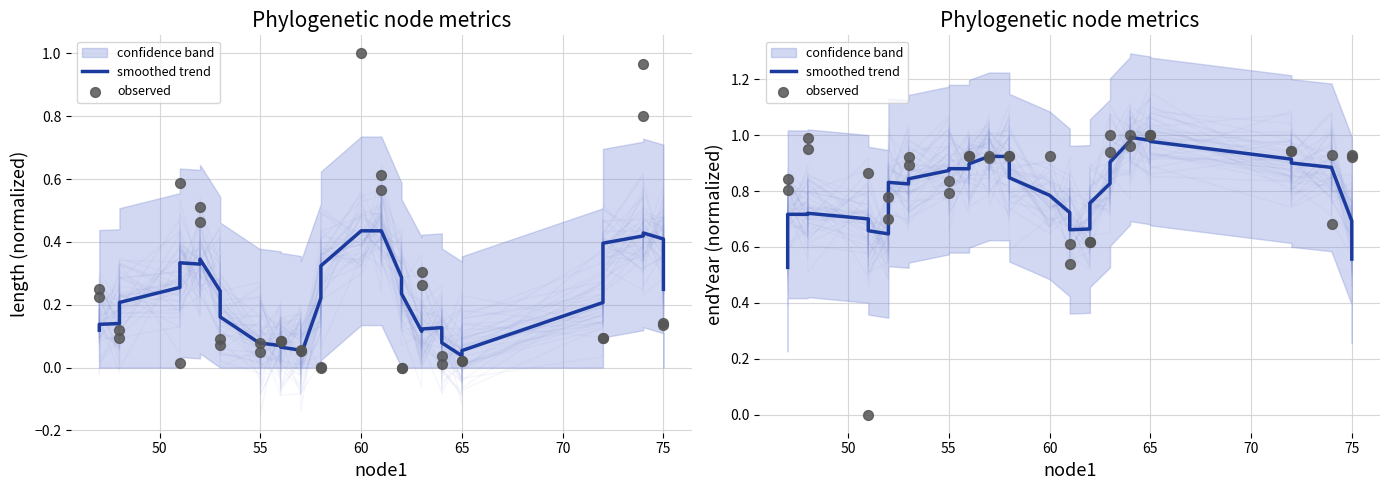

Which series has the largest total across all categories?

observed